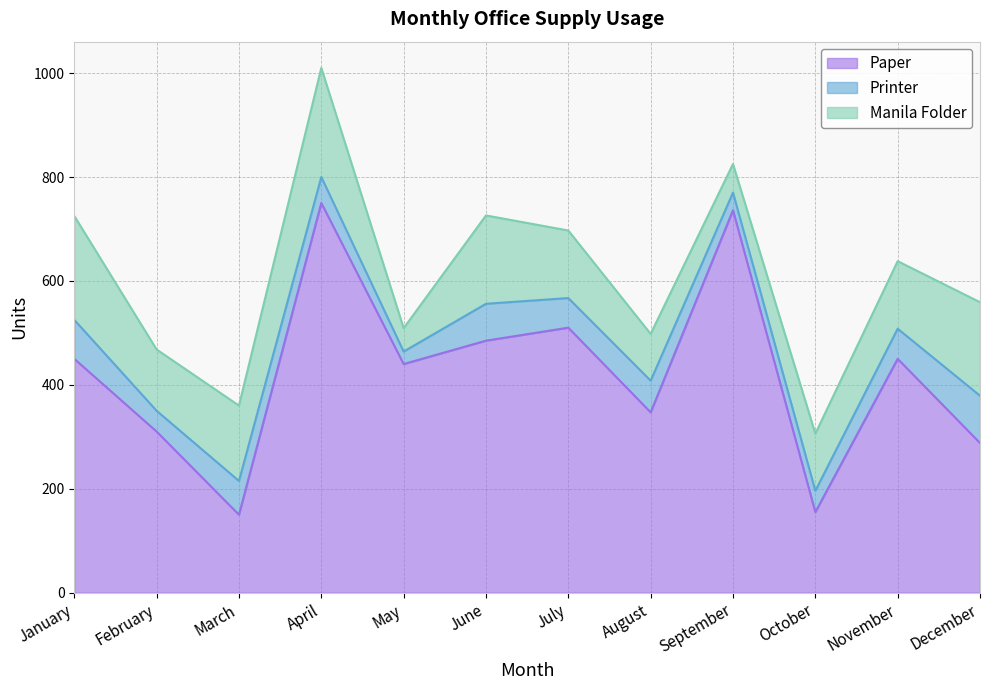

What is the lowest value of the Printer series?

24